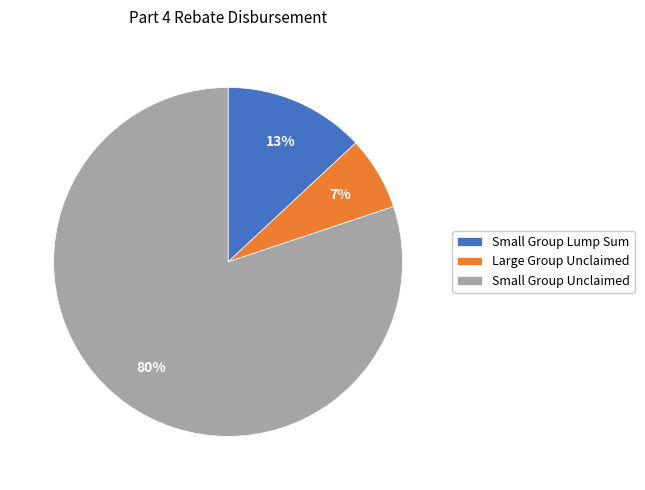

Count the number of slices in the pie.

3